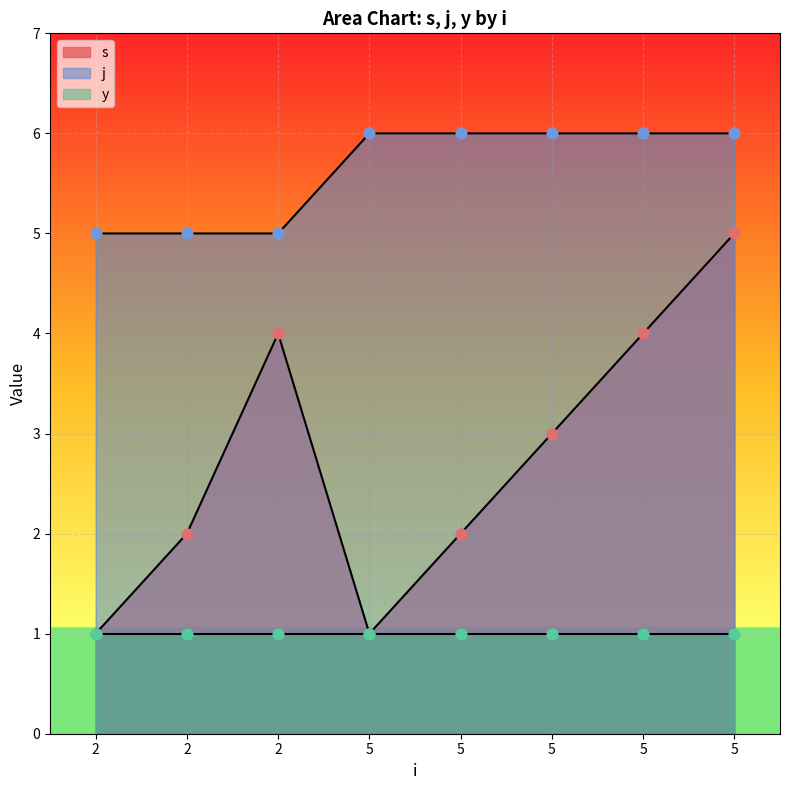

At which category is the sum across all series the highest?

5